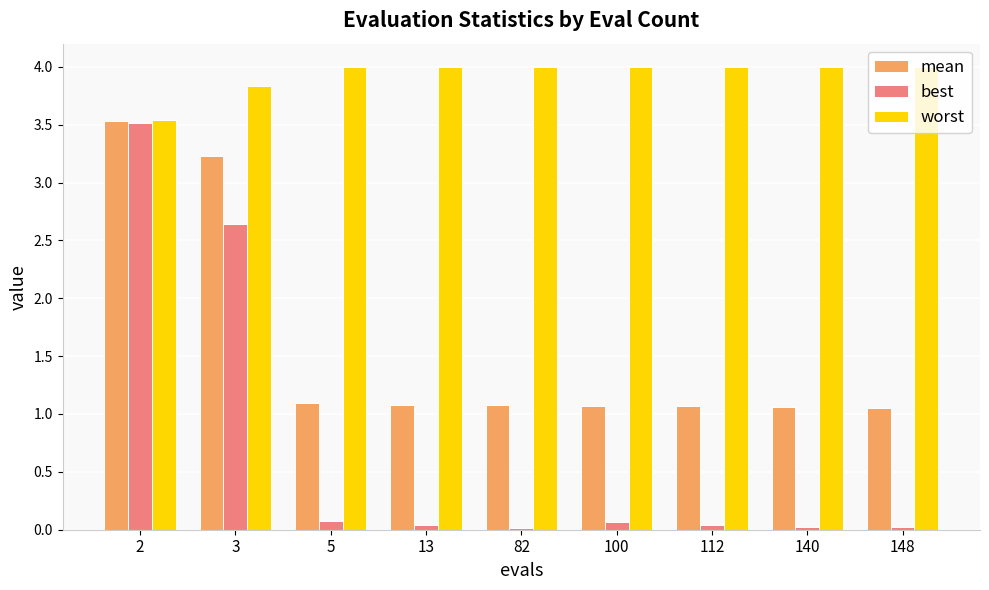

Which series has the widest spread of values?

best